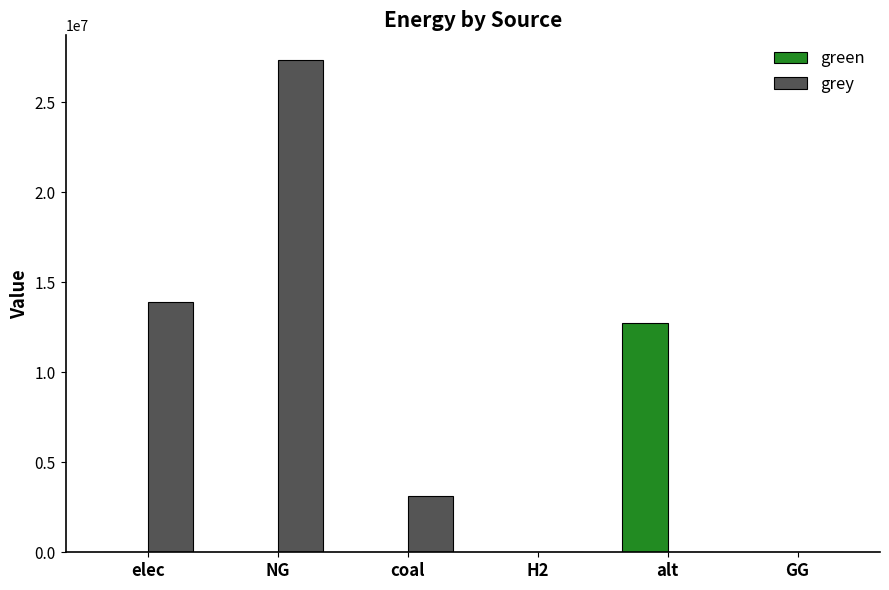

Which series changed the most between coal and H2?

grey